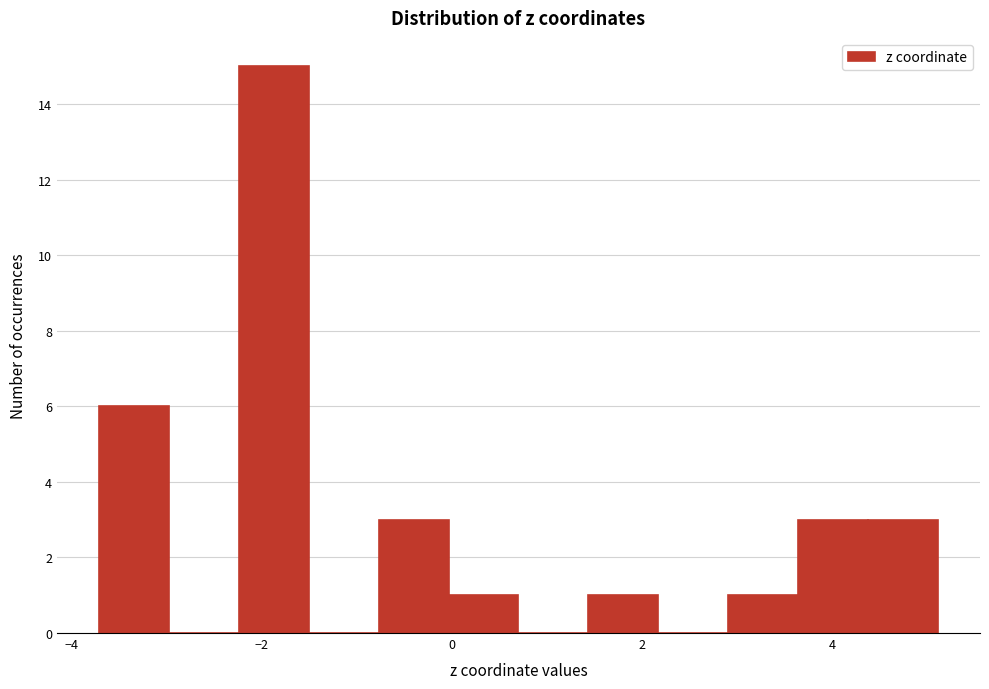

Read against the x-axis, roughly where is the centre of the tallest bar?

-1.8